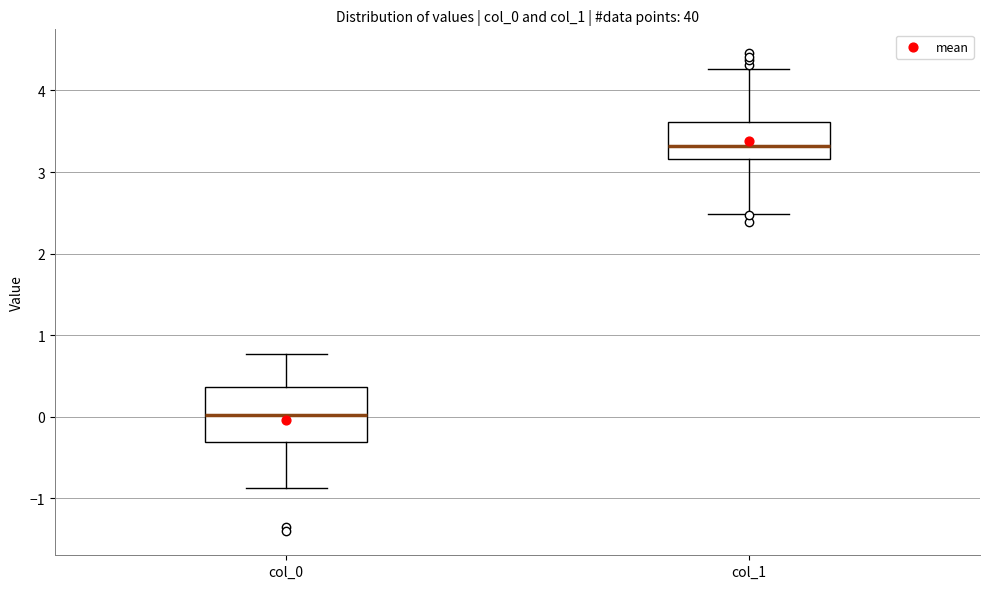

Which box has the highest median line?

col_1